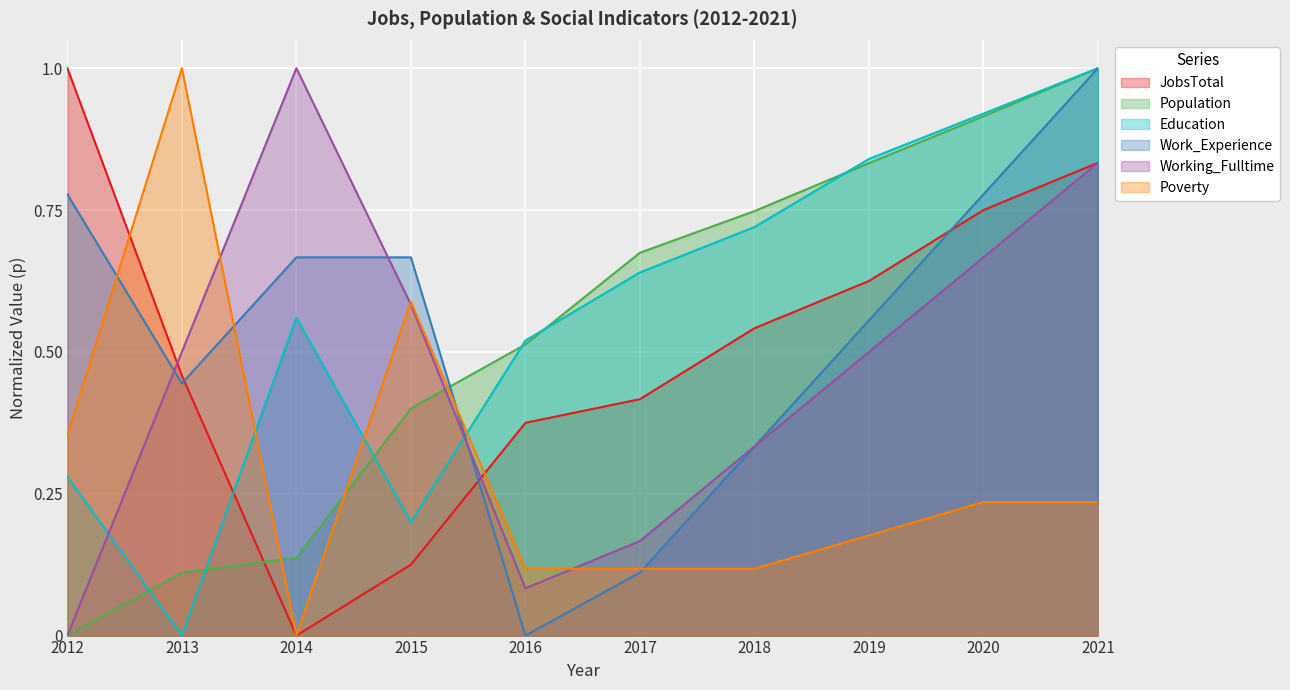

How many values in the Population series exceed 0?

9